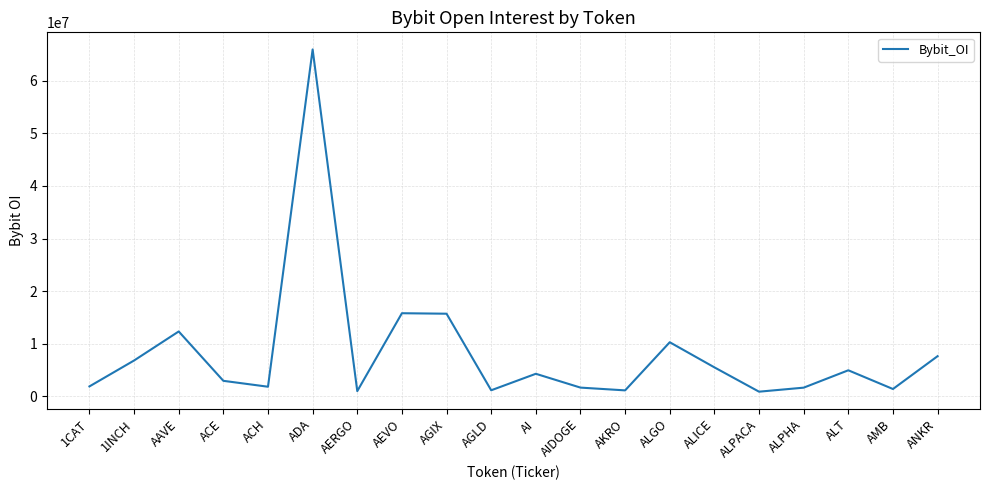

True or false: the data shows 4970276 at ALT.

True